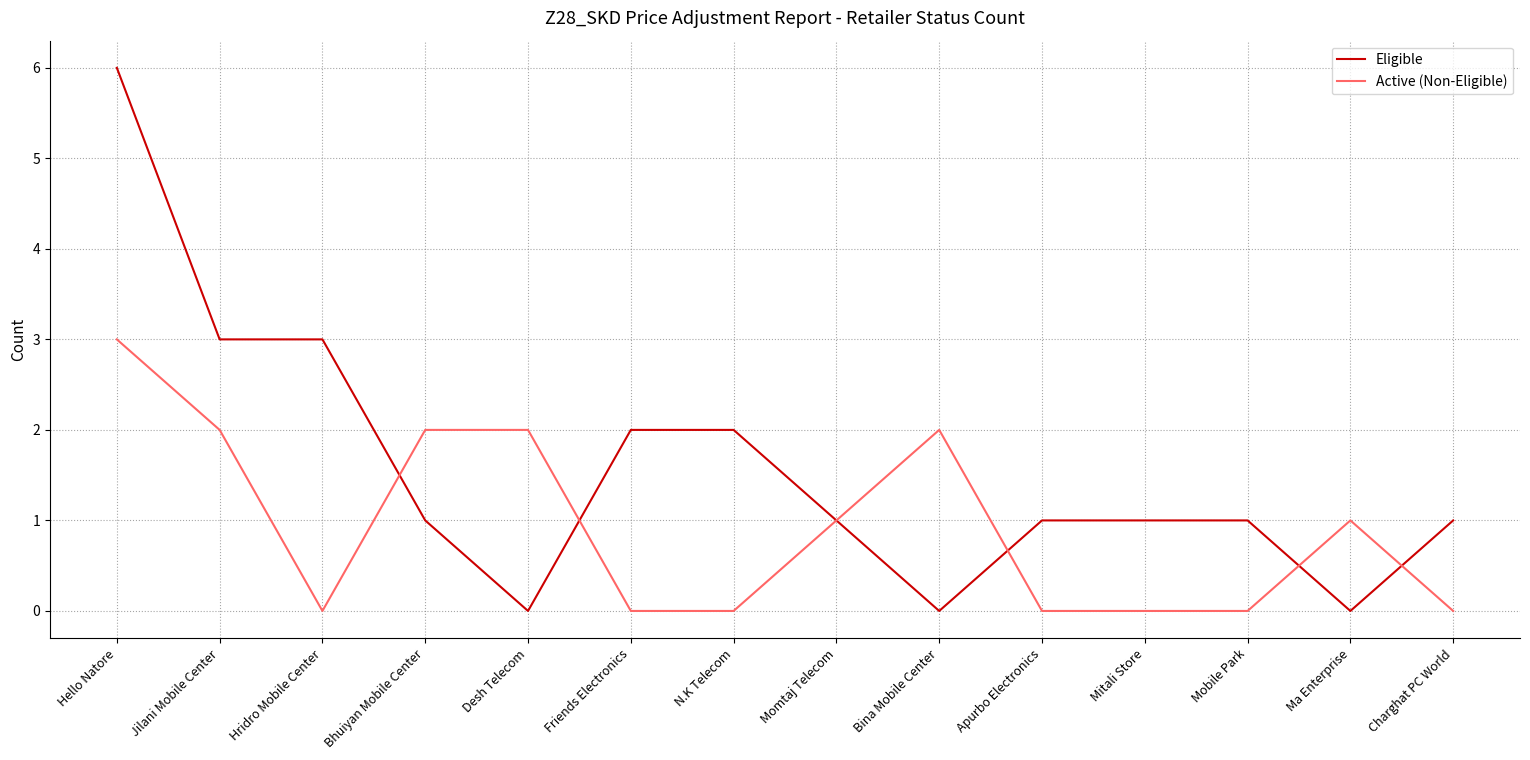

Reading right to left, transcribe all the data shown in this chart.

Eligible: Charghat PC World=1	Ma Enterprise=0	Mobile Park=1	Mitali Store=1	Apurbo Electronics=1	Bina Mobile Center=0	Momtaj Telecom=1	N.K Telecom=2	Friends Electronics=2	Desh Telecom=0	Bhuiyan Mobile Center=1	Hridro Mobile Center=3	Jilani Mobile Center=3	Hello Natore=6
Active (Non-Eligible): Charghat PC World=0	Ma Enterprise=1	Mobile Park=0	Mitali Store=0	Apurbo Electronics=0	Bina Mobile Center=2	Momtaj Telecom=1	N.K Telecom=0	Friends Electronics=0	Desh Telecom=2	Bhuiyan Mobile Center=2	Hridro Mobile Center=0	Jilani Mobile Center=2	Hello Natore=3